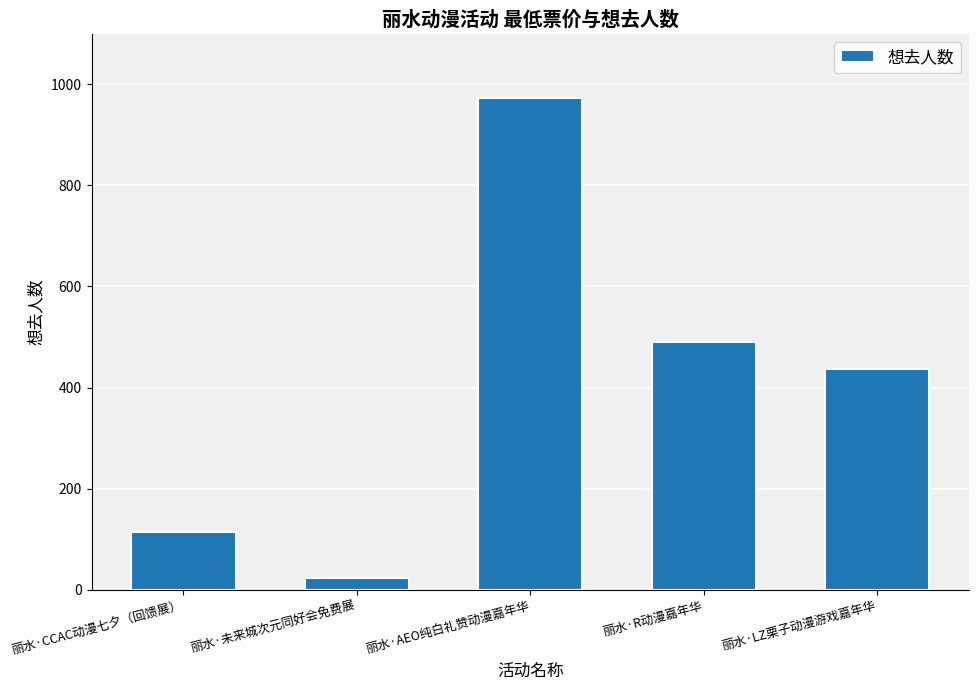

Approximately how many times larger is the value at 丽水·CCAC动漫七夕（回馈展） compared to 丽水·R动漫嘉年华?

0.2